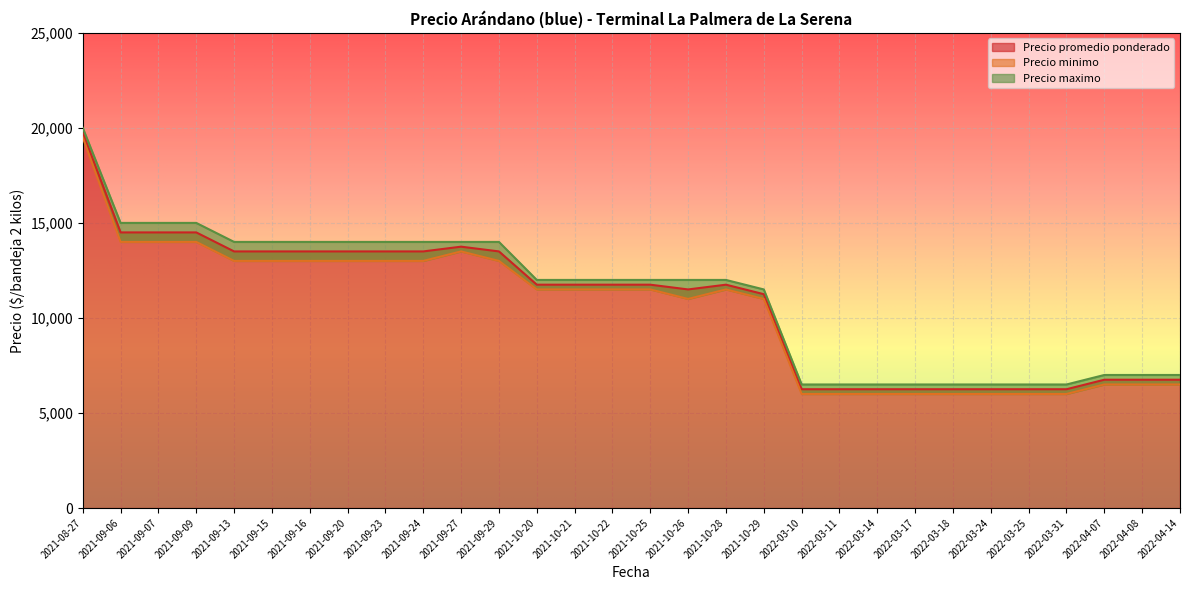

Rank the series by their average value, from highest to lowest.

Precio maximo, Precio promedio ponderado, Precio minimo